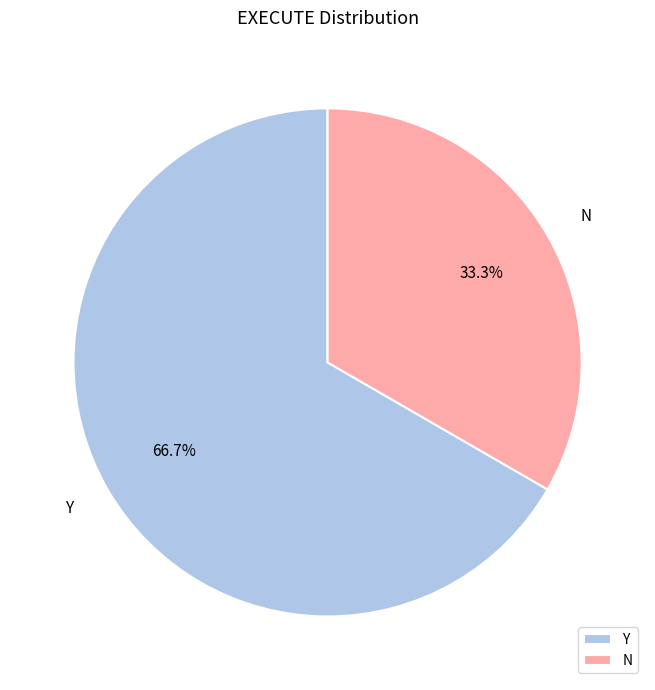

How much of the chart is everything except N?

66.7%